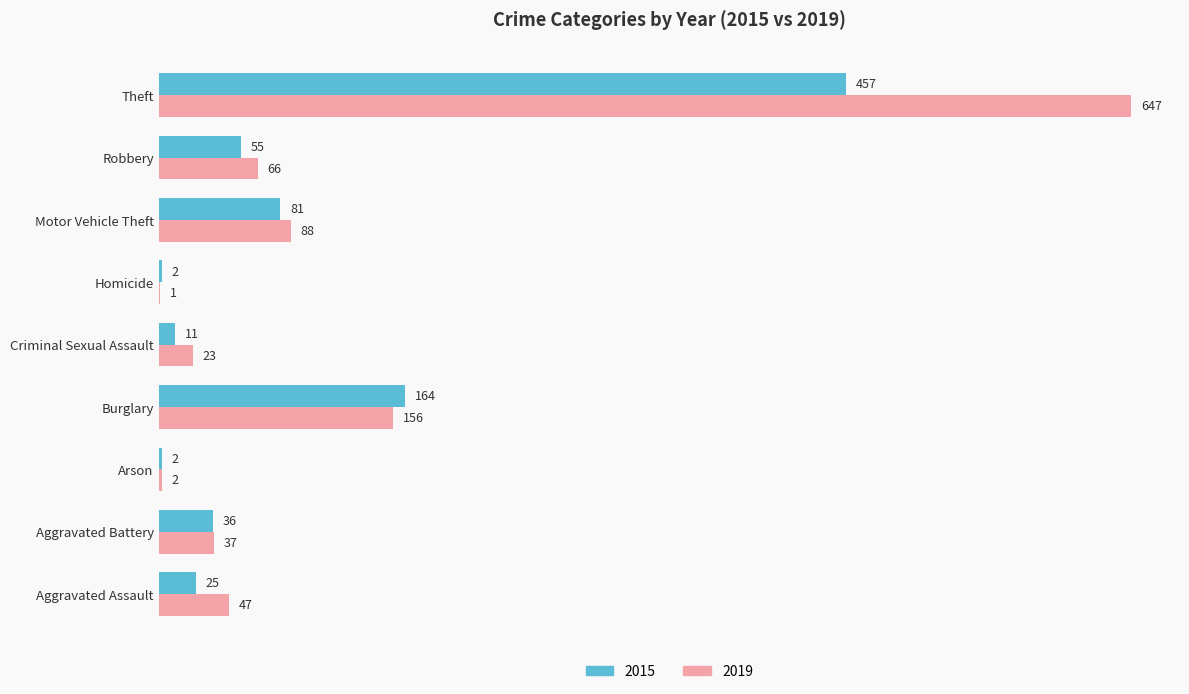

What is the sum of the 2015 values at Theft and Arson?

459